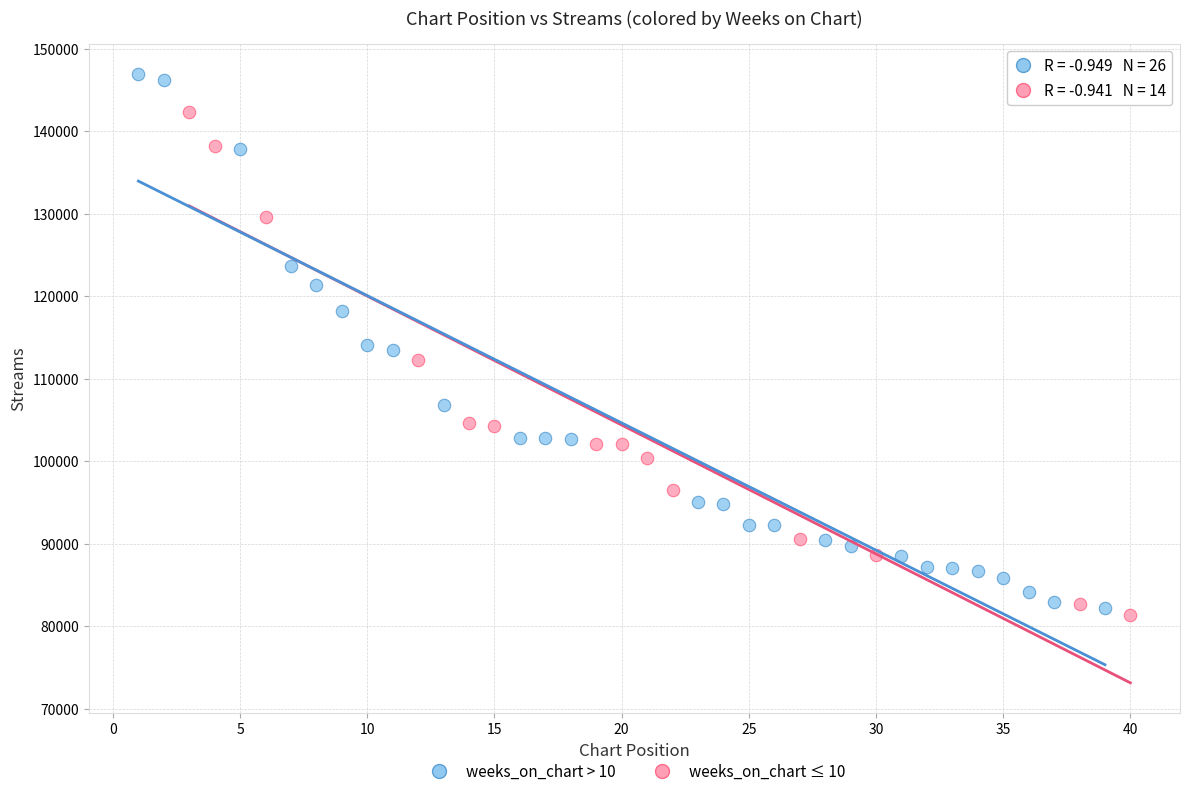

Which series has the widest spread of Y values?

weeks_on_chart > 10